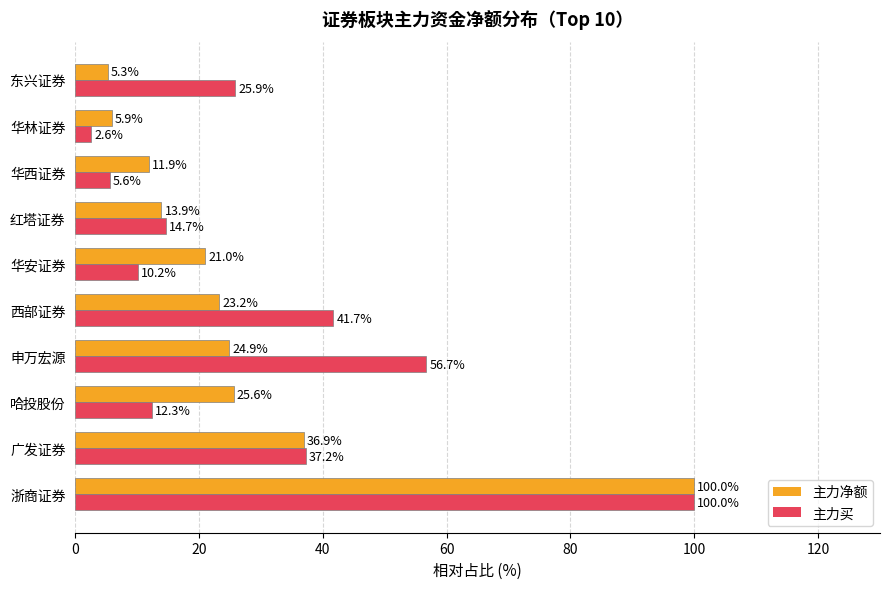

The 主力净额 series shows 30.1 at 华安证券. True or false?

False